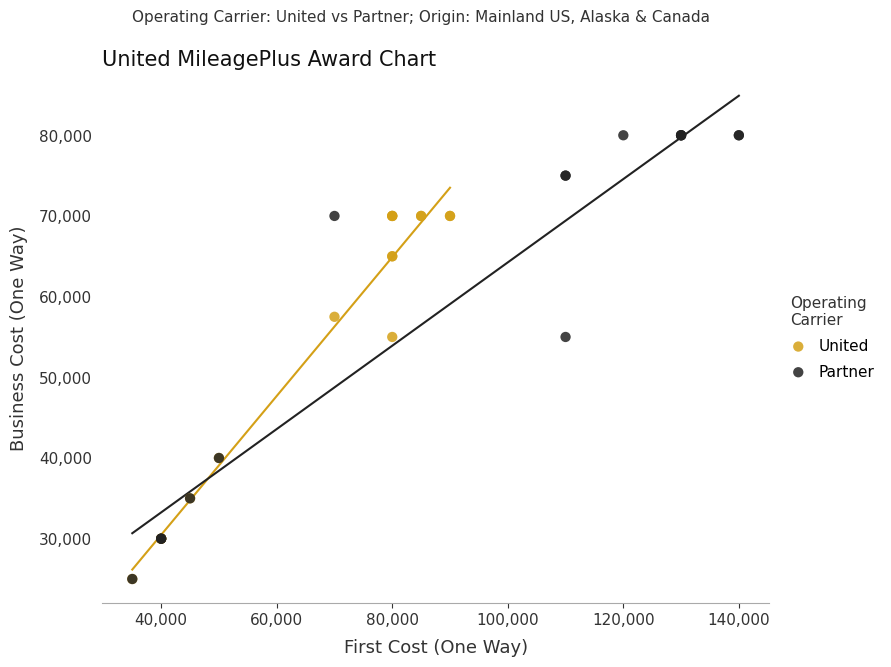

Which series has the largest Y range (max minus min)?

Partner